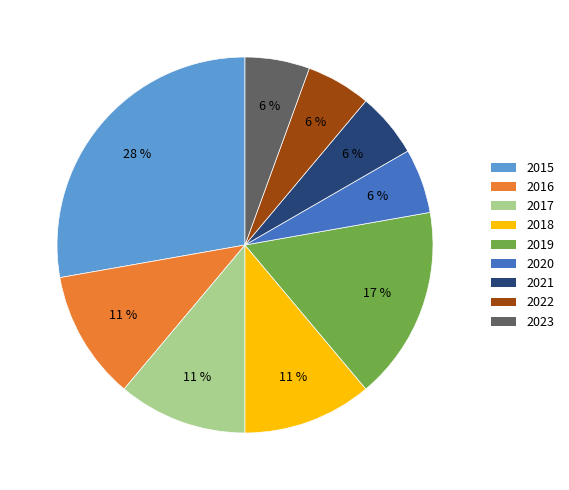

Is 2023 the majority of the pie?

No